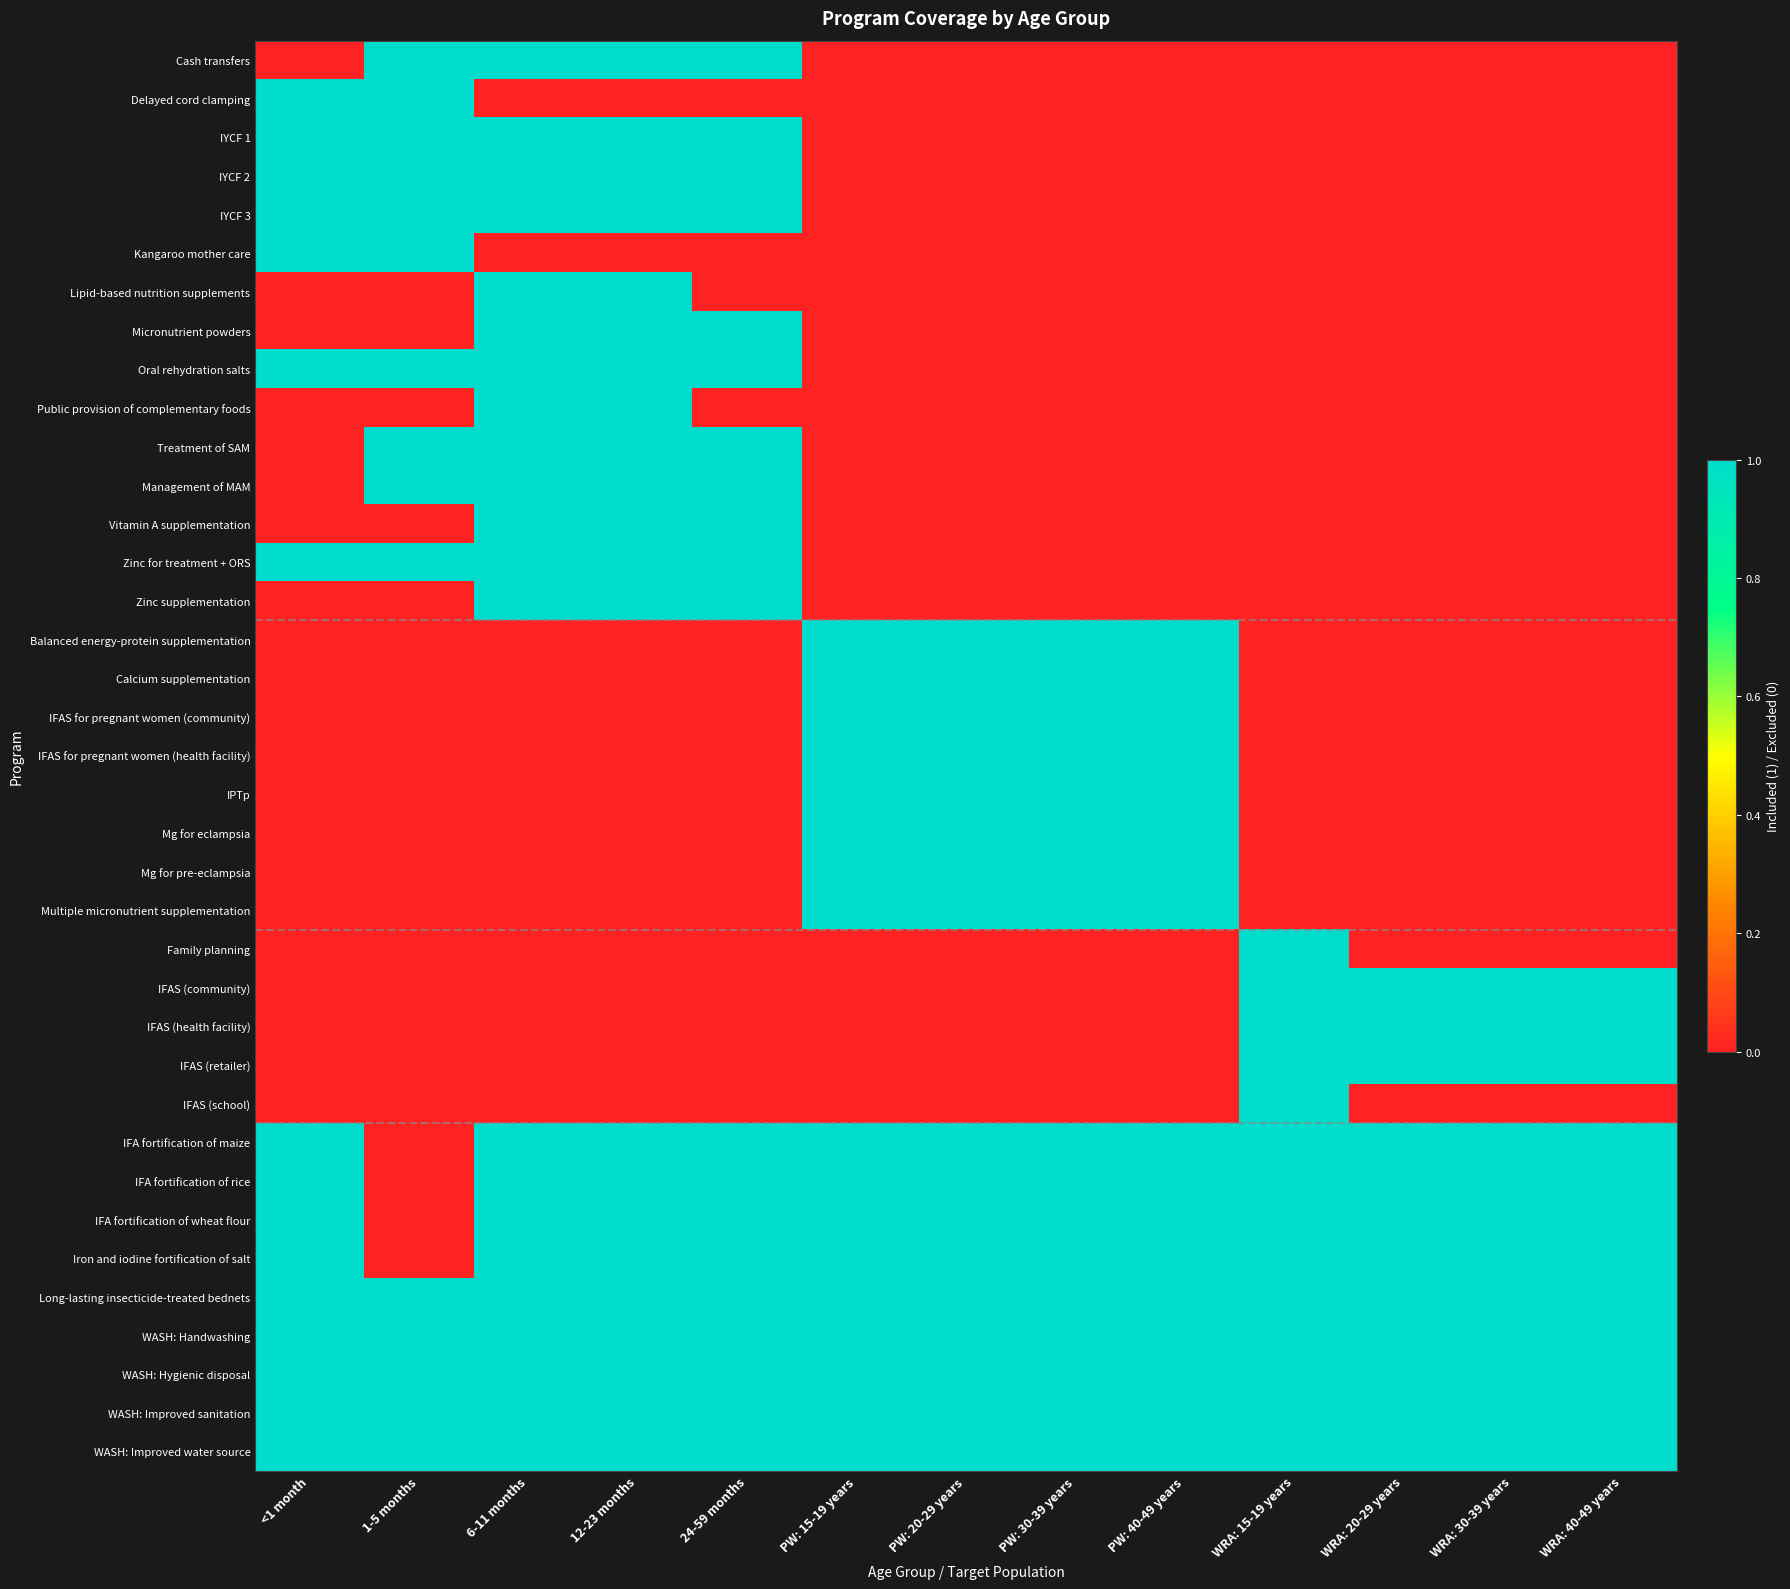

What is the total value across all series at WRA: 15-19 years?

14